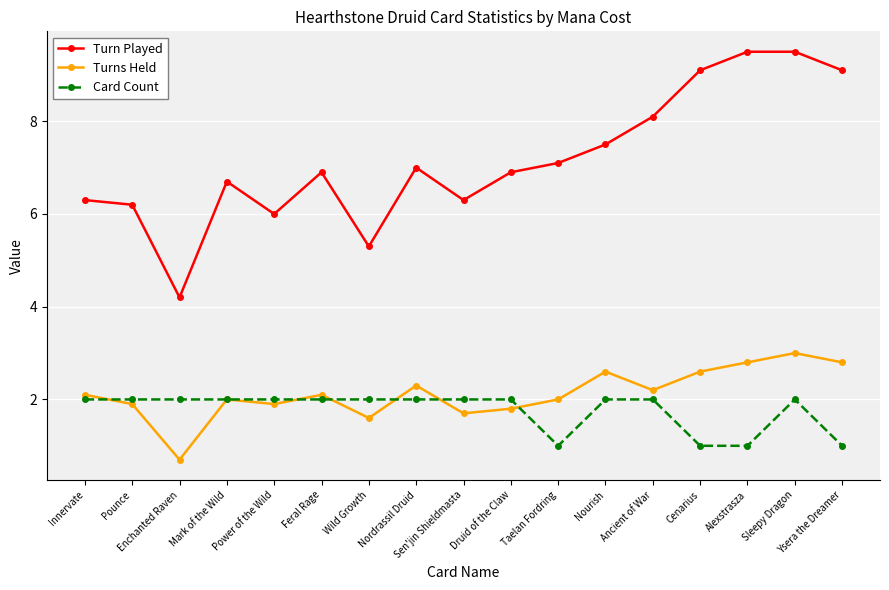

True or false: Card Count and Turn Played cross at least once.

False